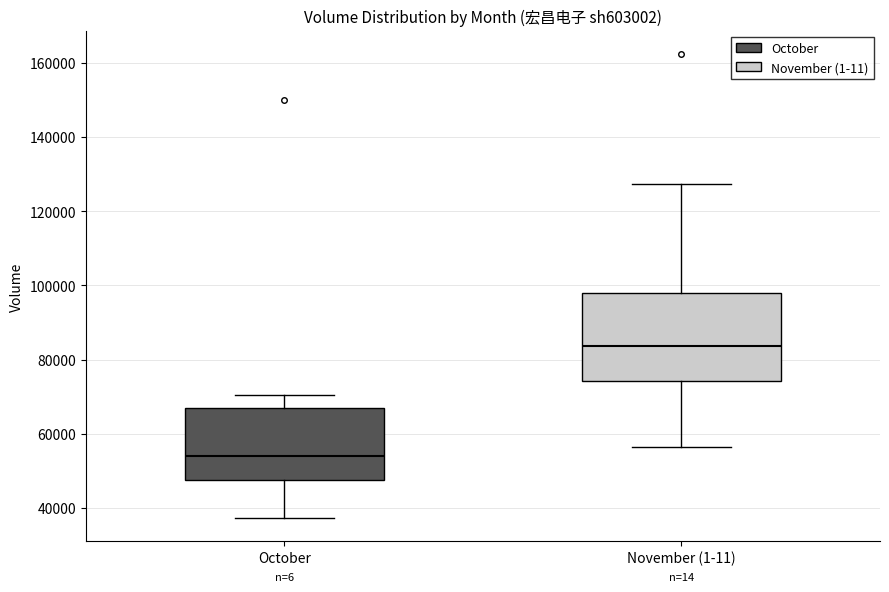

Which box has the lowest median line?

October